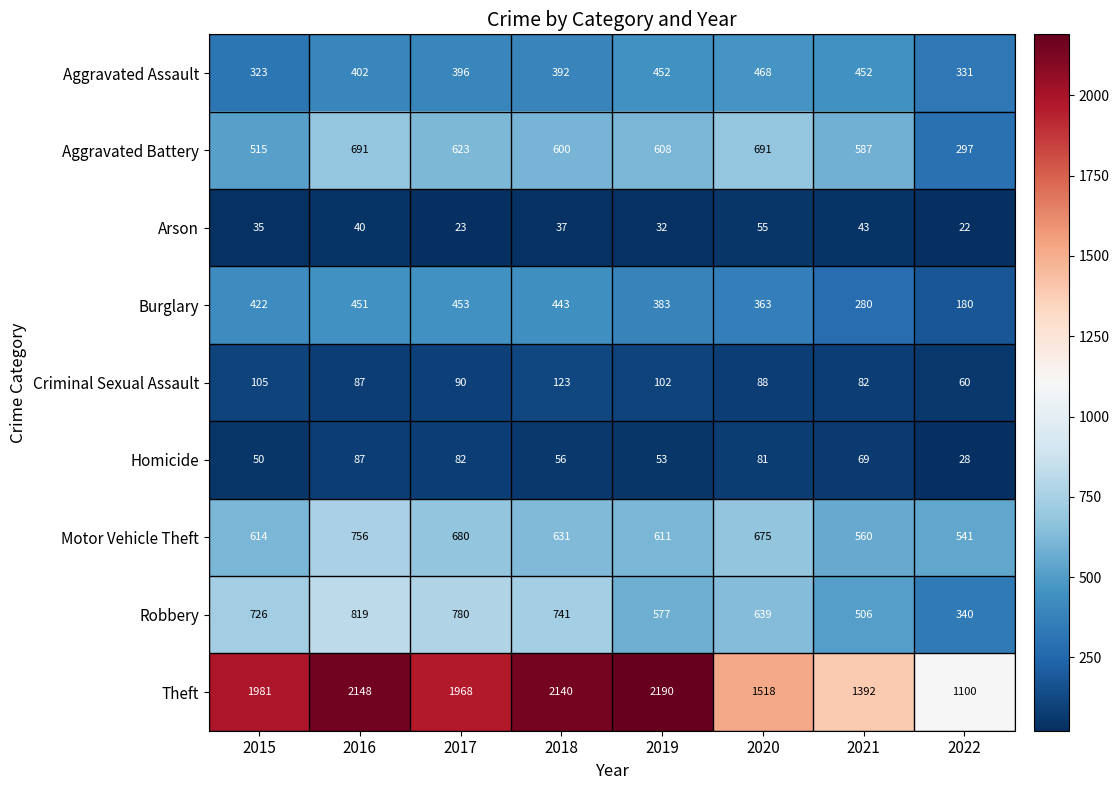

List the series in order of their peak value, highest first.

Theft, Robbery, Motor Vehicle Theft, Aggravated Battery, Aggravated Assault, Burglary, Criminal Sexual Assault, Homicide, Arson